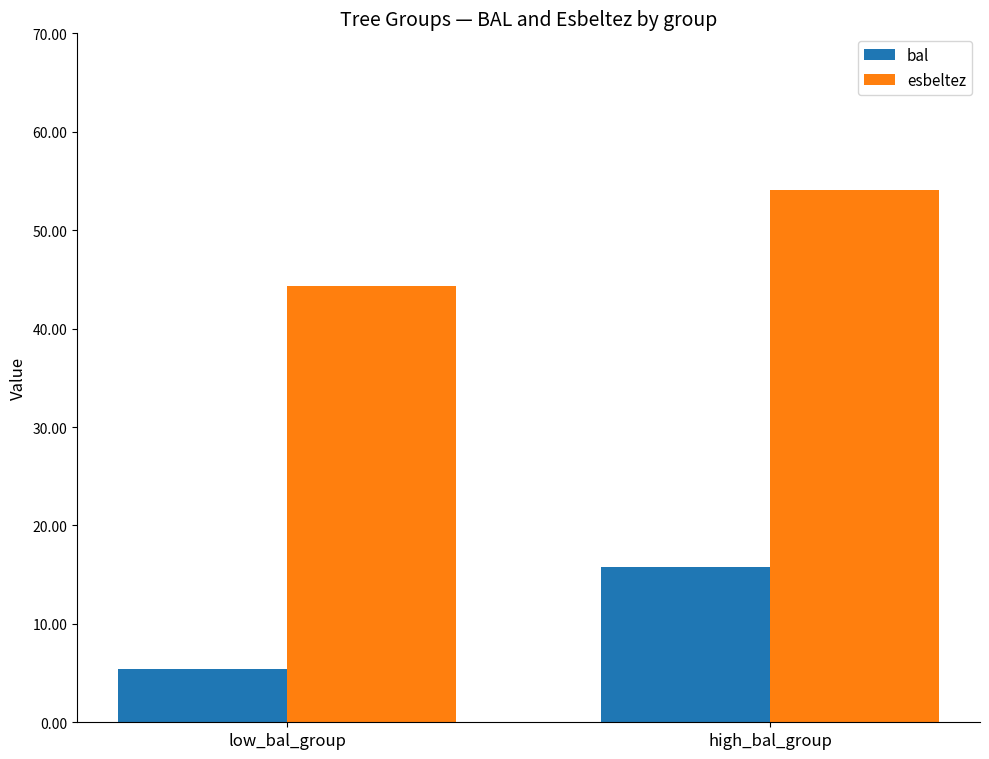

Which series changed the most between low_bal_group and high_bal_group?

bal